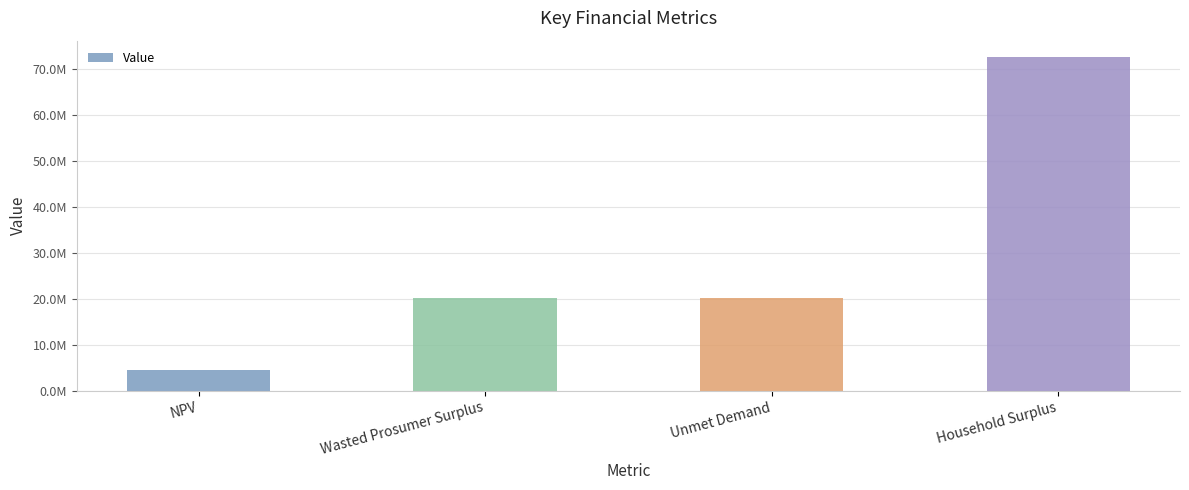

Reading left to right, extract all data points from this chart.

4592059.7	20322329.5	20120940.7	72617393.5